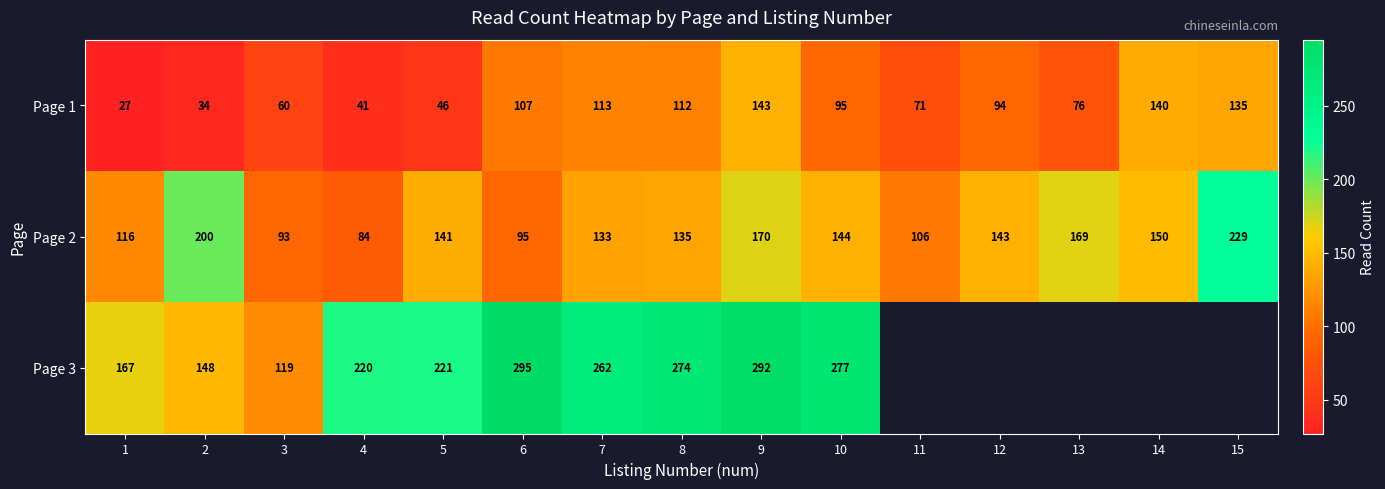

List the labels in order of Page 1 value, smallest first.

1, 2, 4, 5, 3, 11, 13, 12, 10, 6, 8, 7, 15, 14, 9